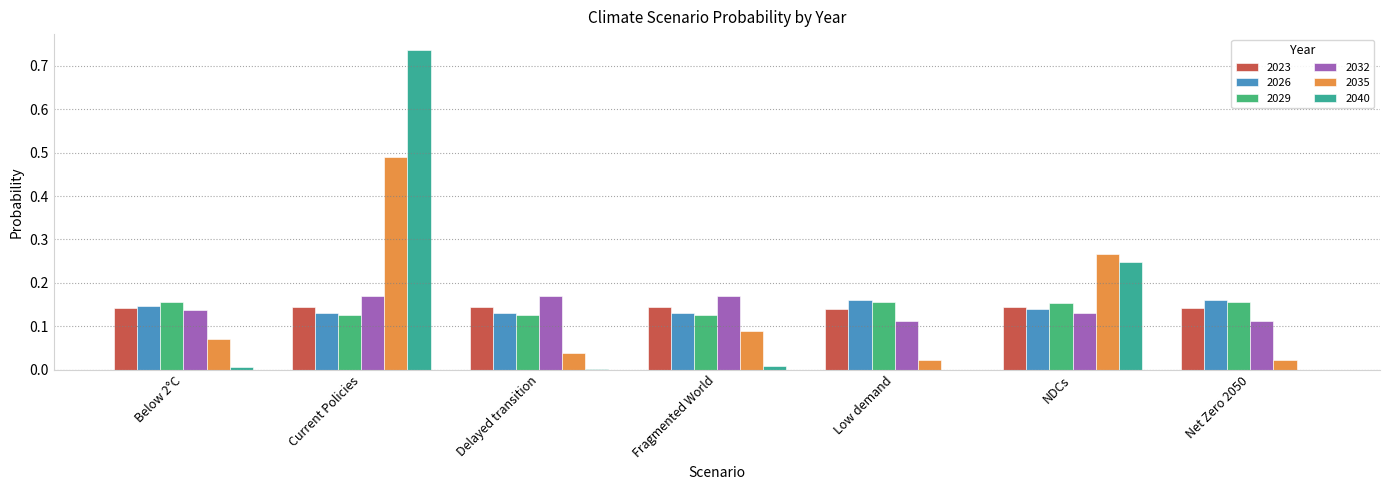

At which category is the sum across all series the highest?

Current Policies